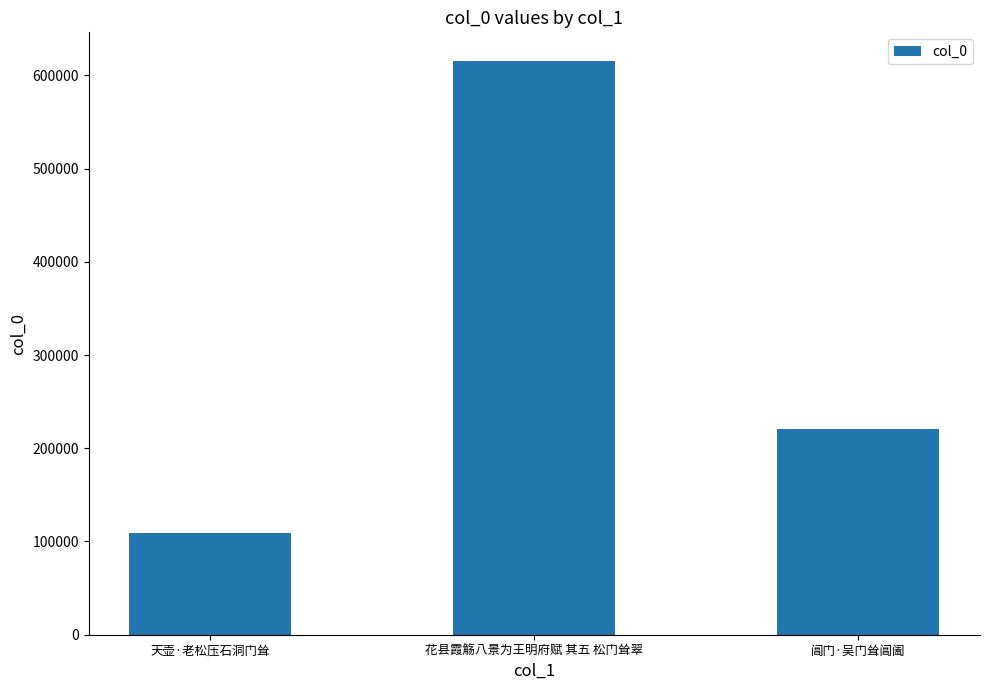

What is the change in value from 天壶·老松压石洞门耸 to 花县霞觞八景为王明府赋 其五 松门耸翠?

+506030